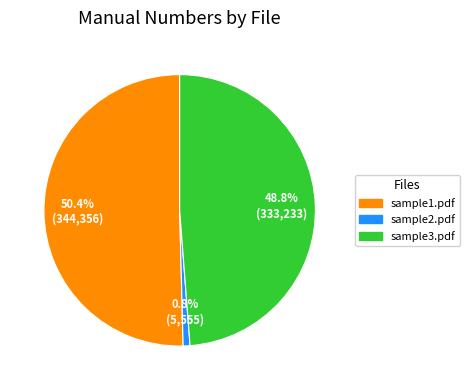

Rank the categories by value from lowest to highest.

sample2.pdf, sample3.pdf, sample1.pdf